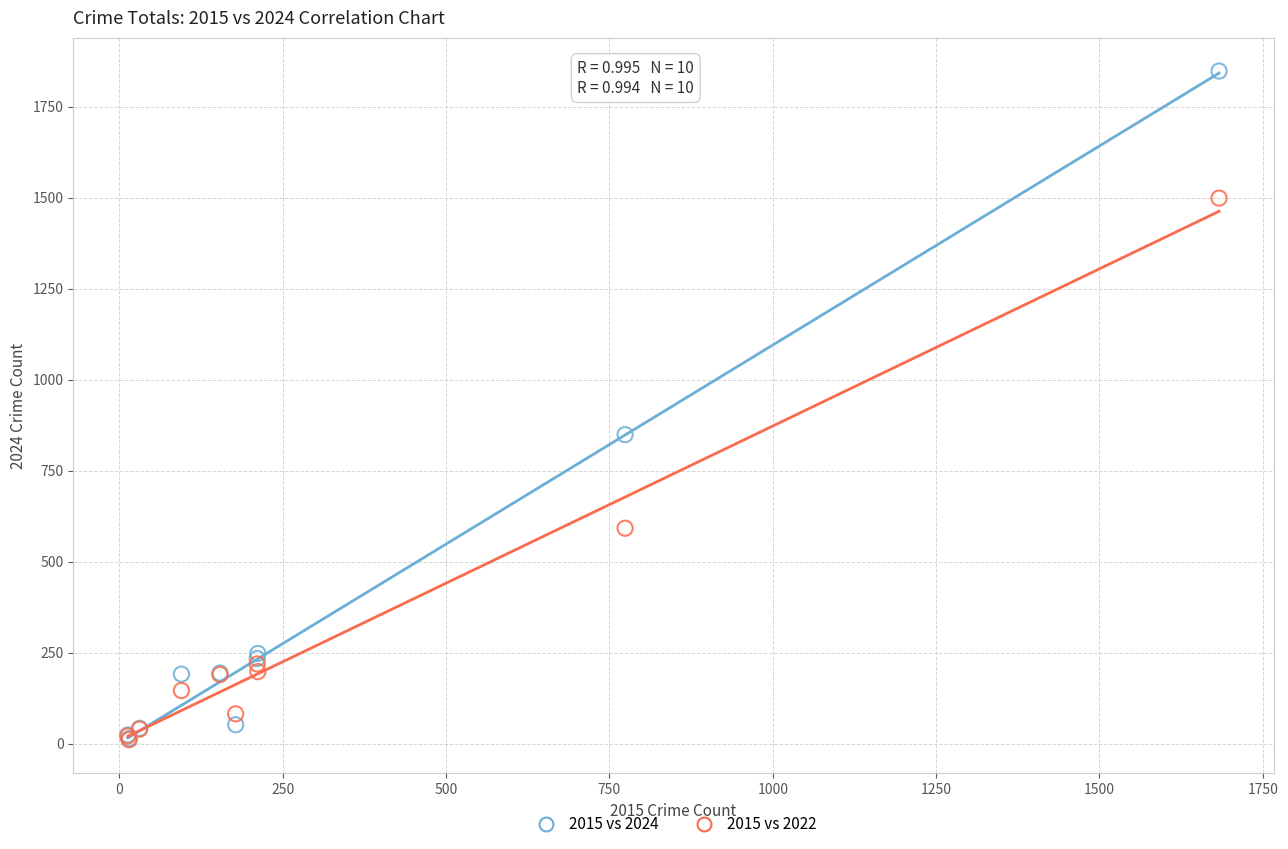

Which series has the widest spread of Y values?

2015 vs 2024